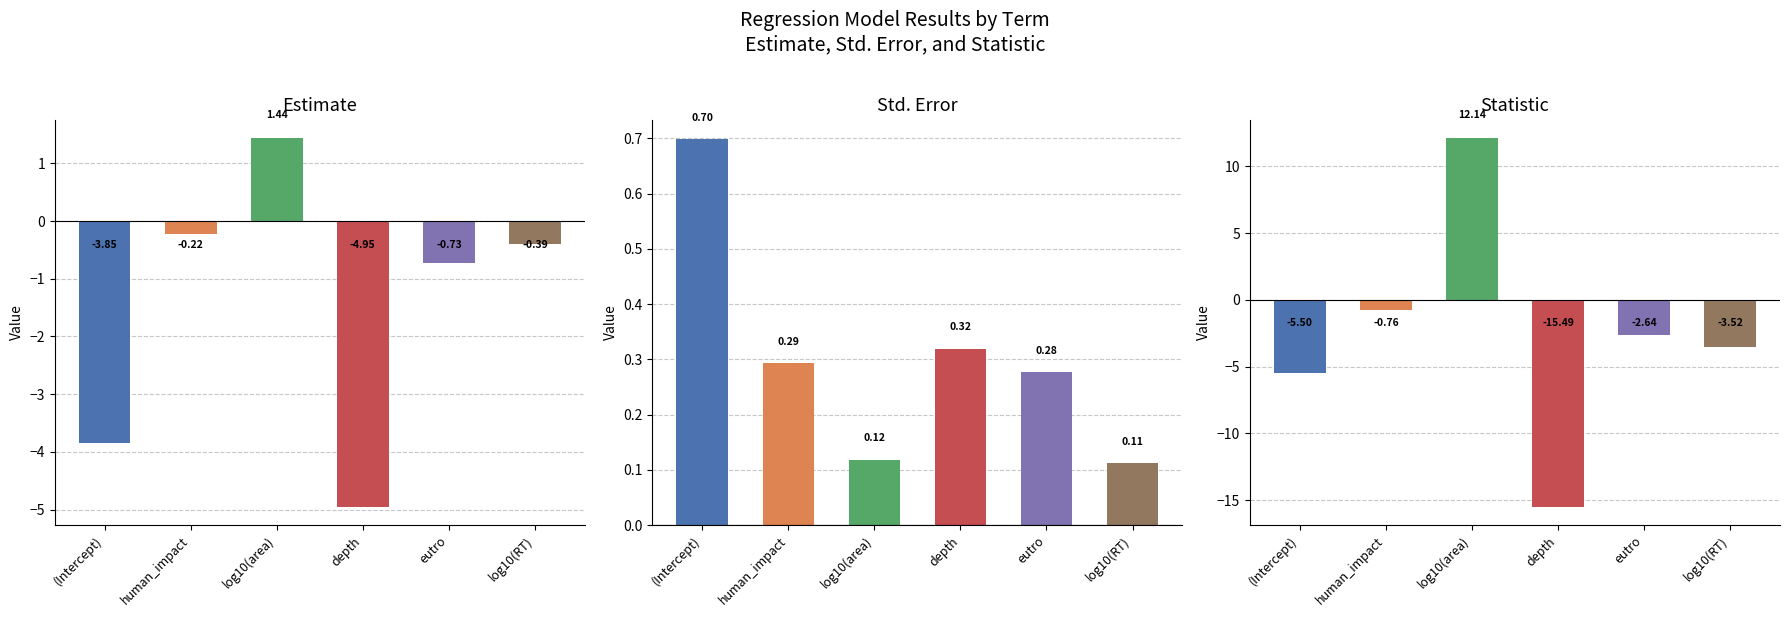

Reading left to right, what are all the values shown in this chart?

estimate: -3.8	-0.2	1.4	-5.0	-0.7	-0.4
std.error: 0.7	0.3	0.1	0.3	0.3	0.1
statistic: -5.5	-0.8	12.1	-15.5	-2.6	-3.5